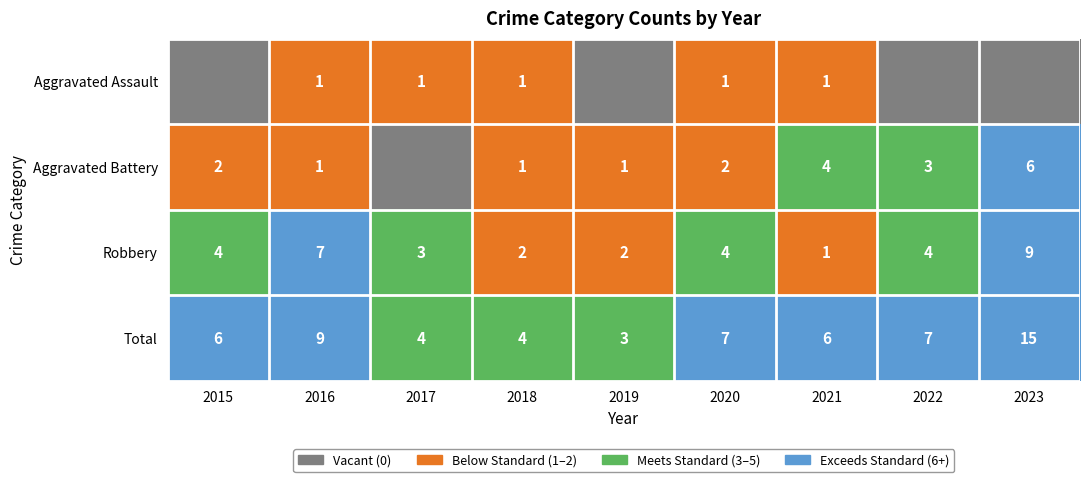

What is the spread (max minus min) of values at 2018?

3